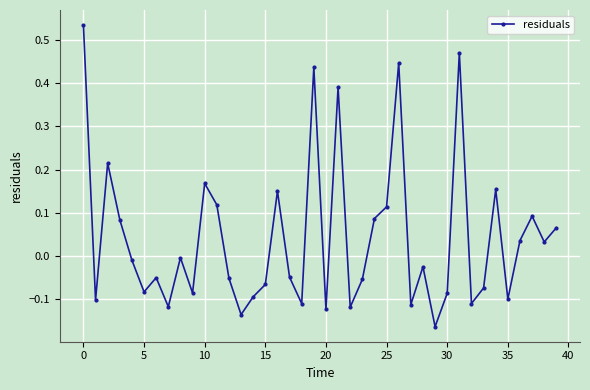

What is the difference between the second highest and minimum values?

0.6